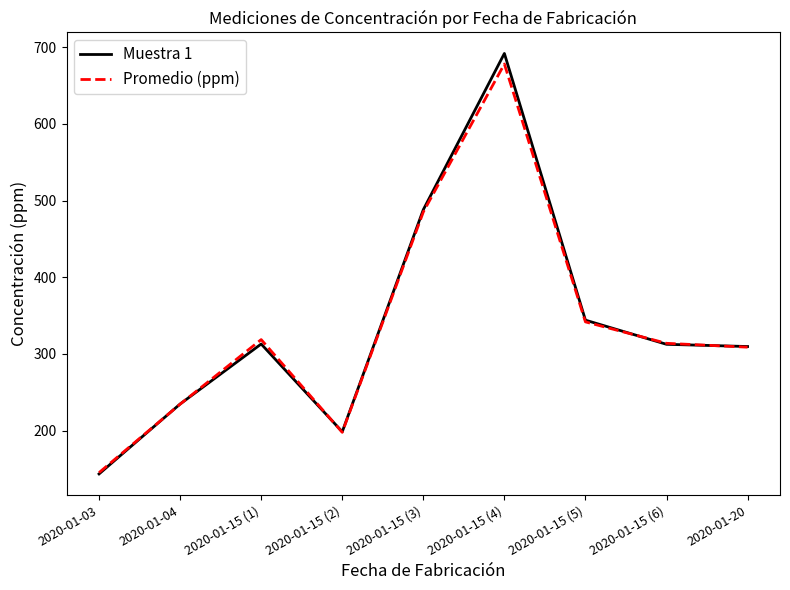

How many series are shown in this chart?

2